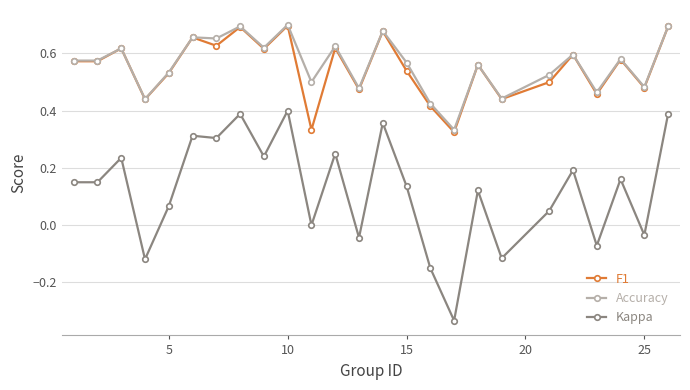

Does the chart display data point markers on the line(s)?

Yes